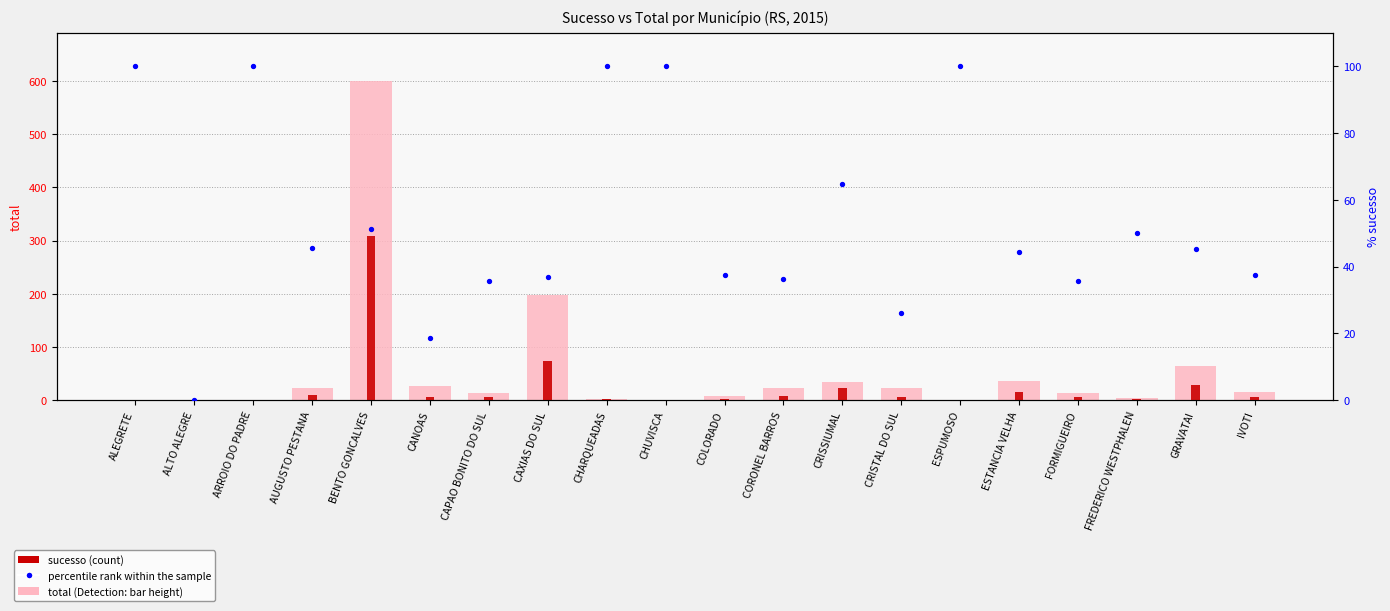

Which series reaches the minimum Y coordinate?

sucesso